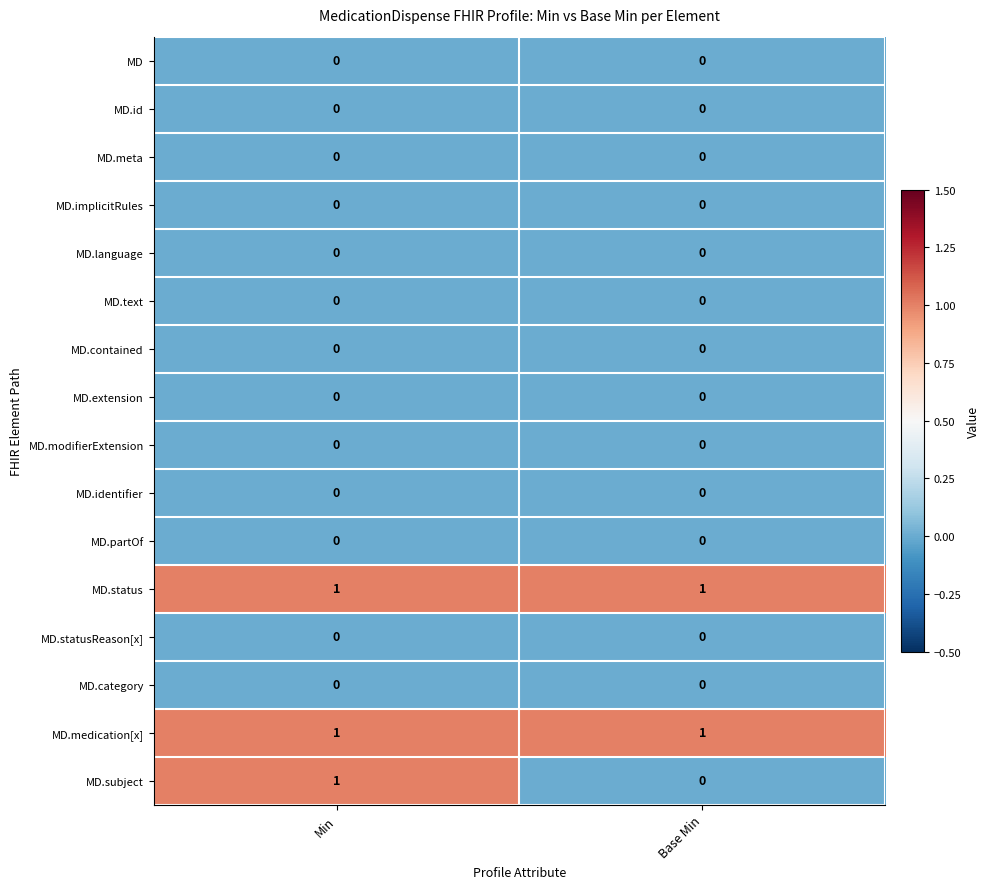

Is it true that MD.statusReason[x] equals 0 at Base Min?

True